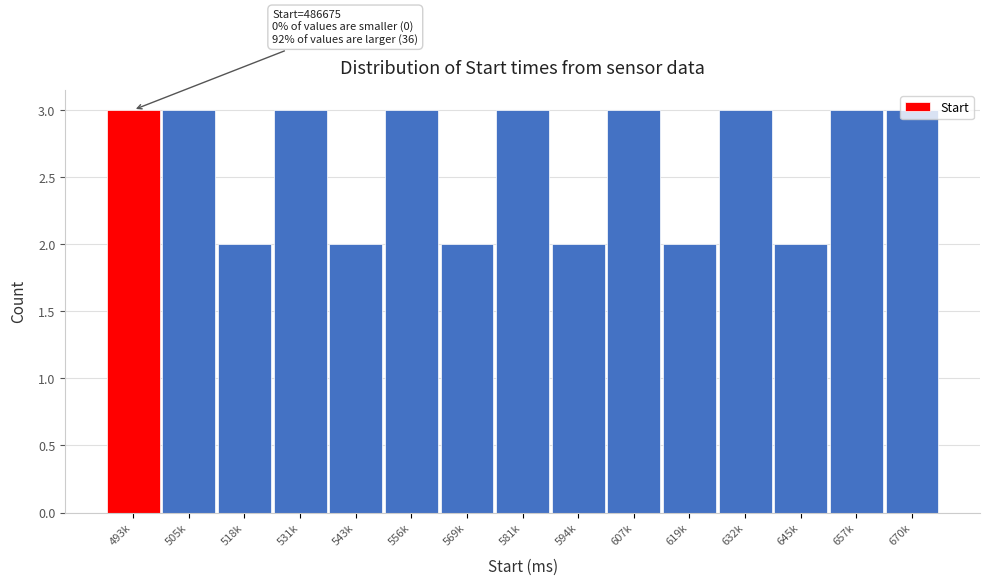

What is the greatest value displayed?

3